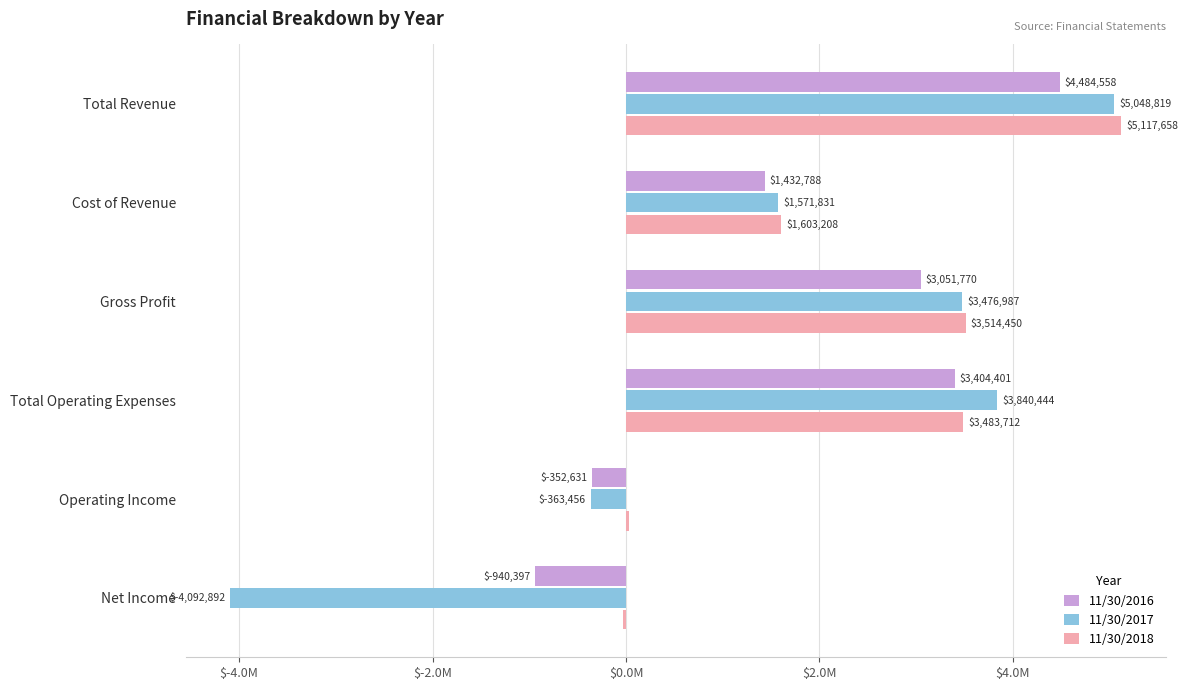

At which category is the sum across all series the highest?

Total Revenue